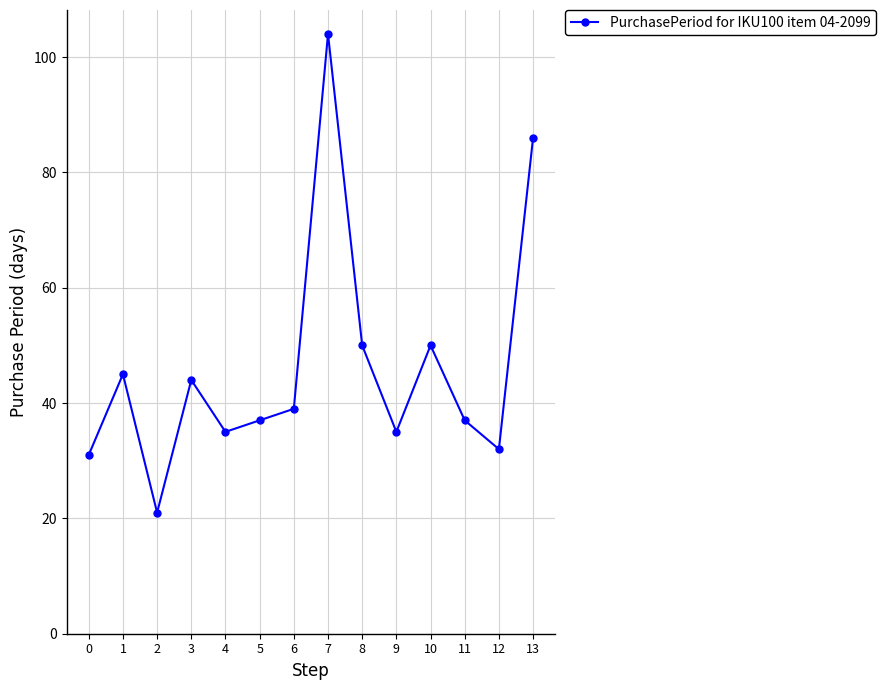

True or false: the data shows 86 at 13.

True